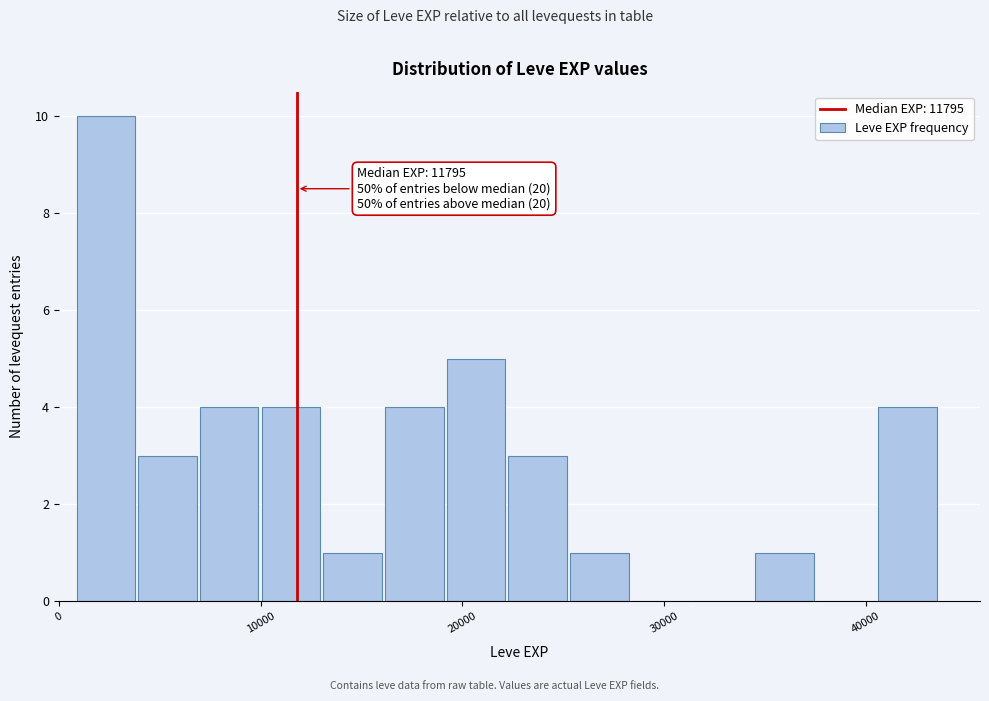

Around what value on the x-axis is the tallest bar? Give the approximate position of its centre, as read against the axis.

2000